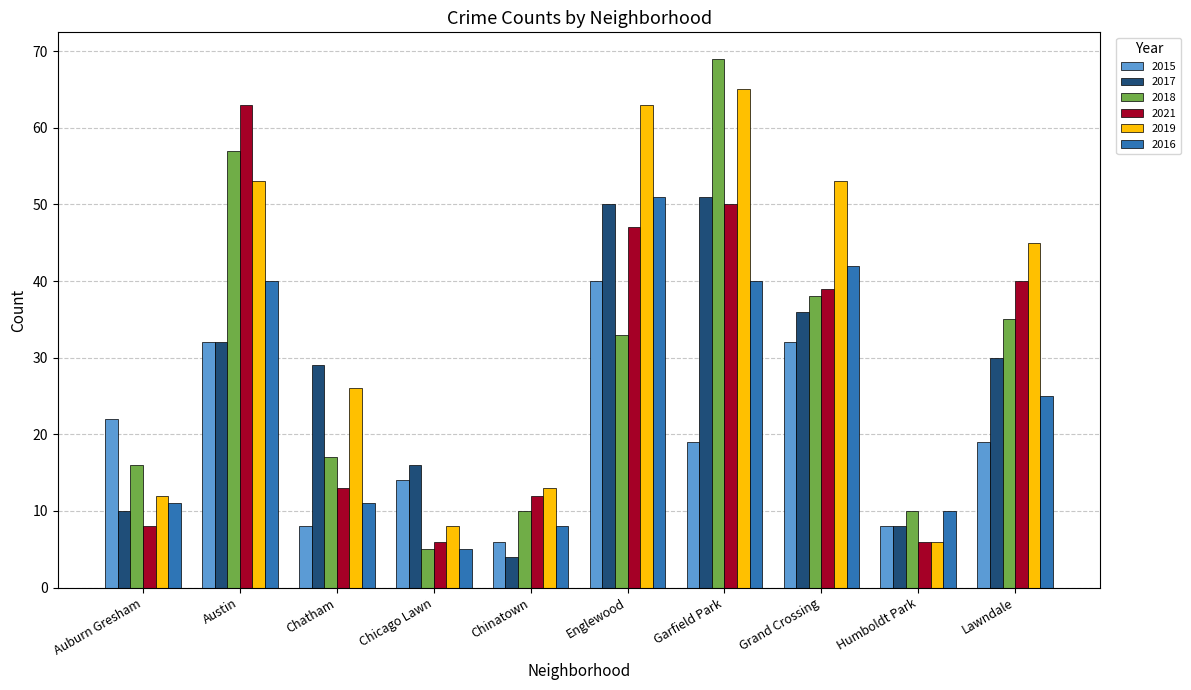

Are the bars horizontal?

No